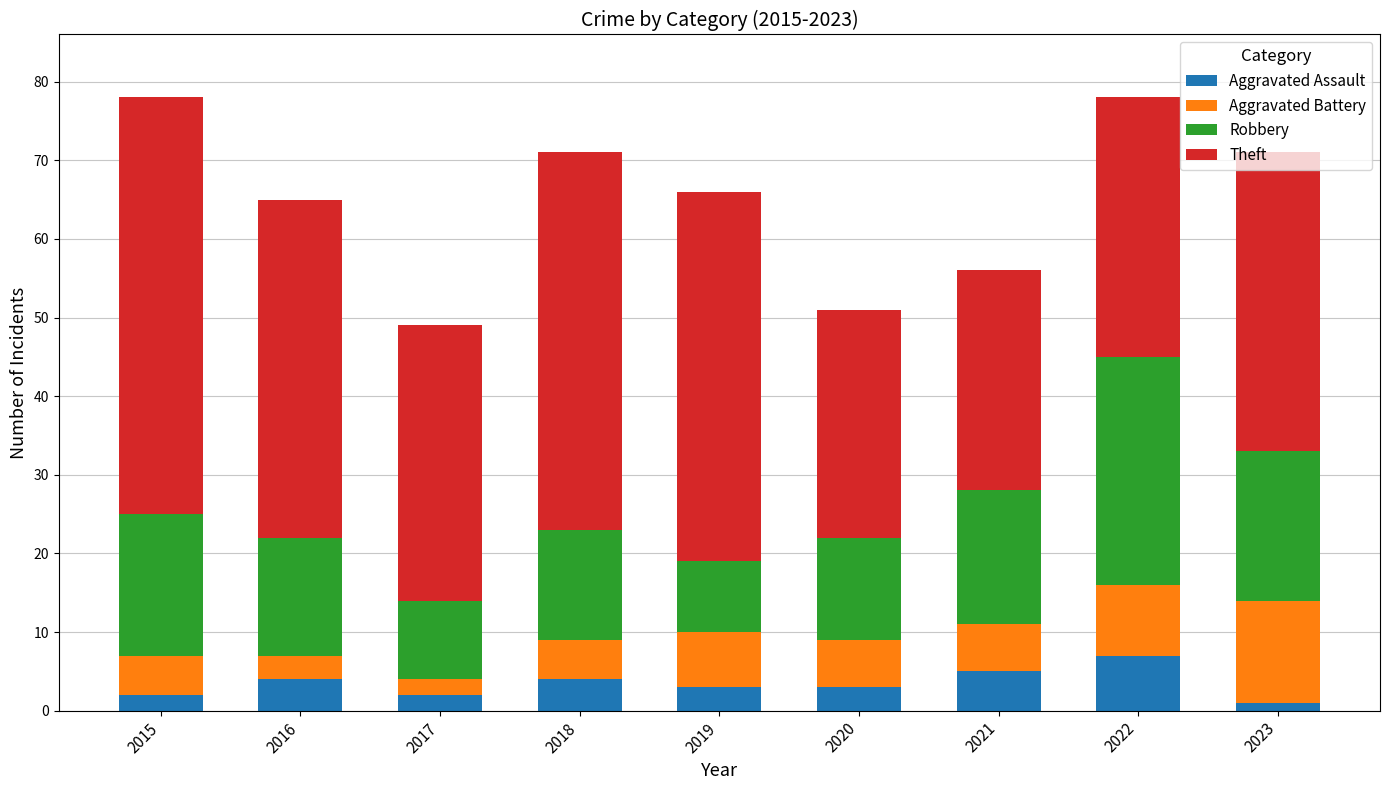

Is it true that Aggravated Assault equals 4 at 2018?

True